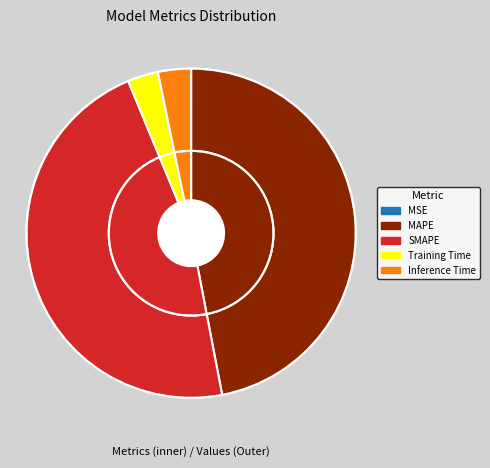

Rank the categories by value from lowest to highest.

MSE, Training Time, Inference Time, SMAPE, MAPE